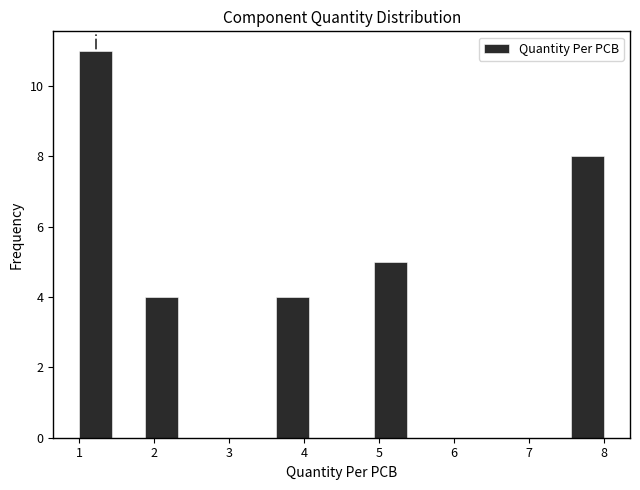

Over which range of the x-axis is the bar tallest?

1.0 to 1.4